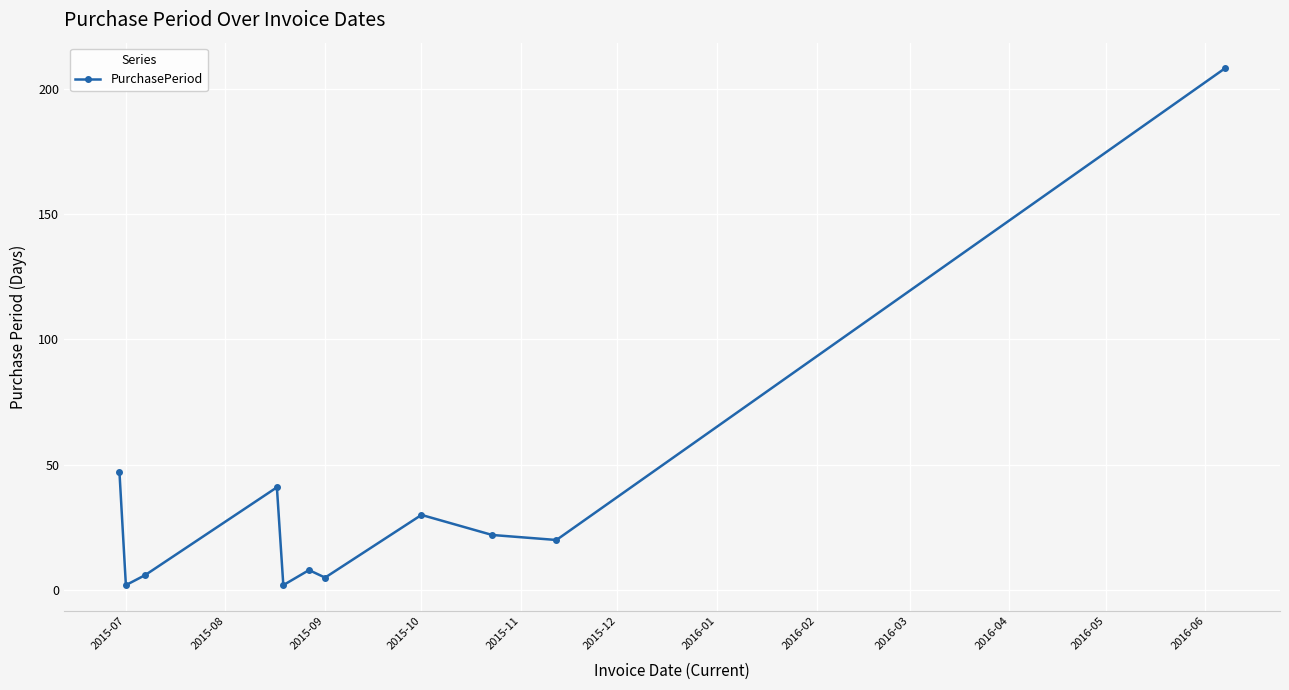

What is the maximum value shown in the chart?

208